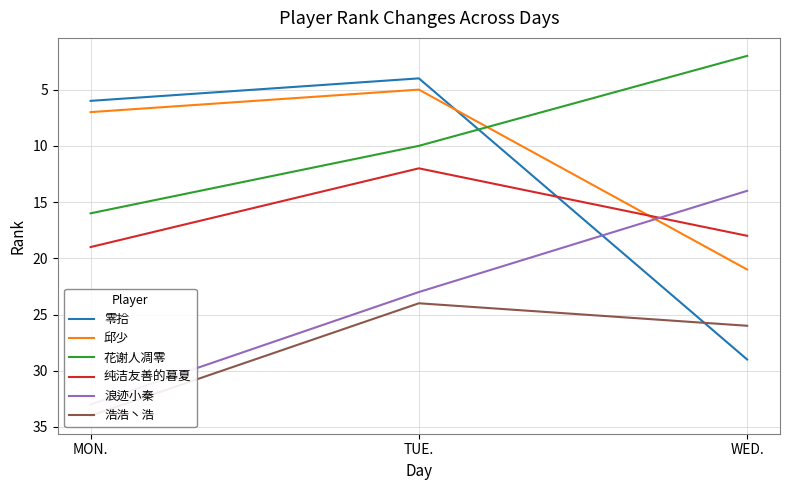

What is the label of the 2nd point from the left?

TUE.